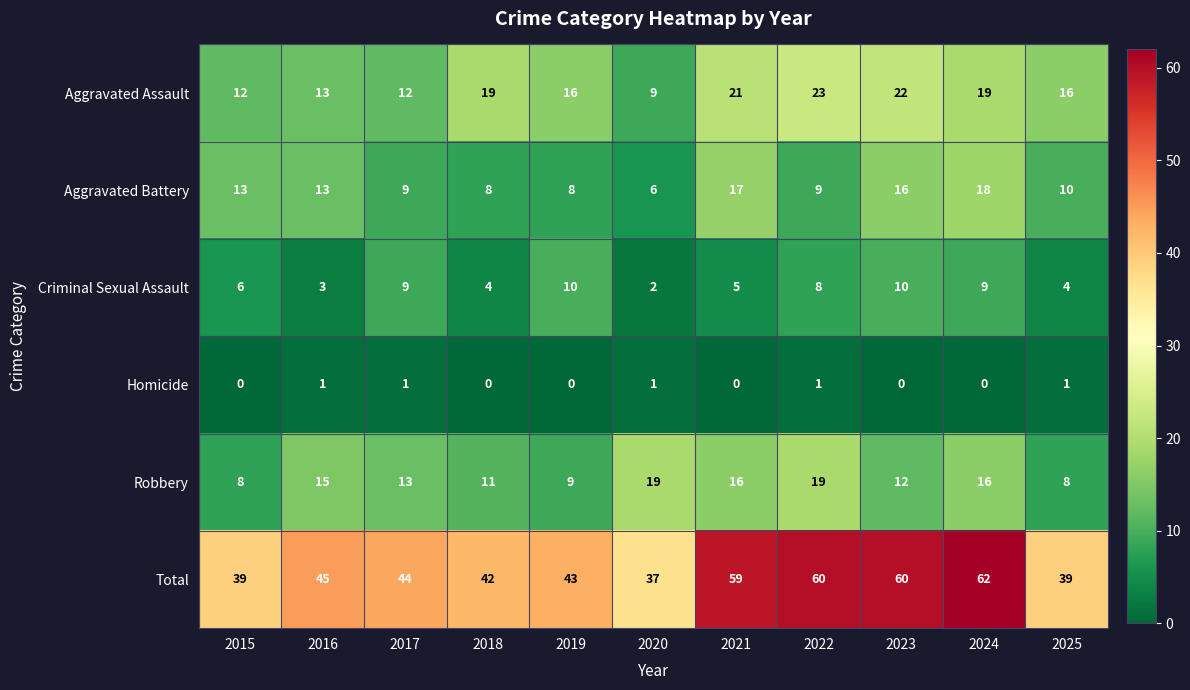

How many positive values does the Homicide series have?

5